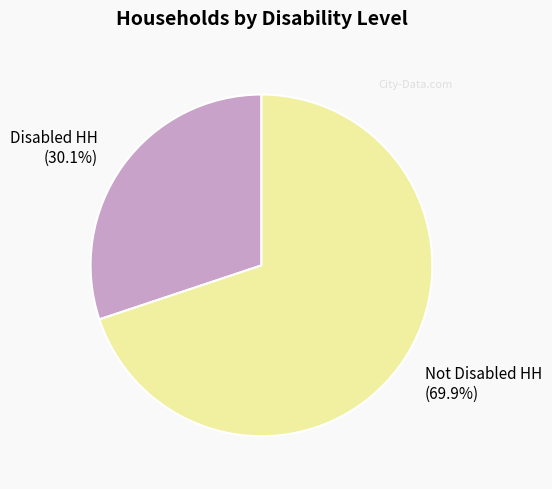

Approximately how many times larger is the value at Not Disabled HH (69.9%) compared to Disabled HH (30.1%)?

2.3